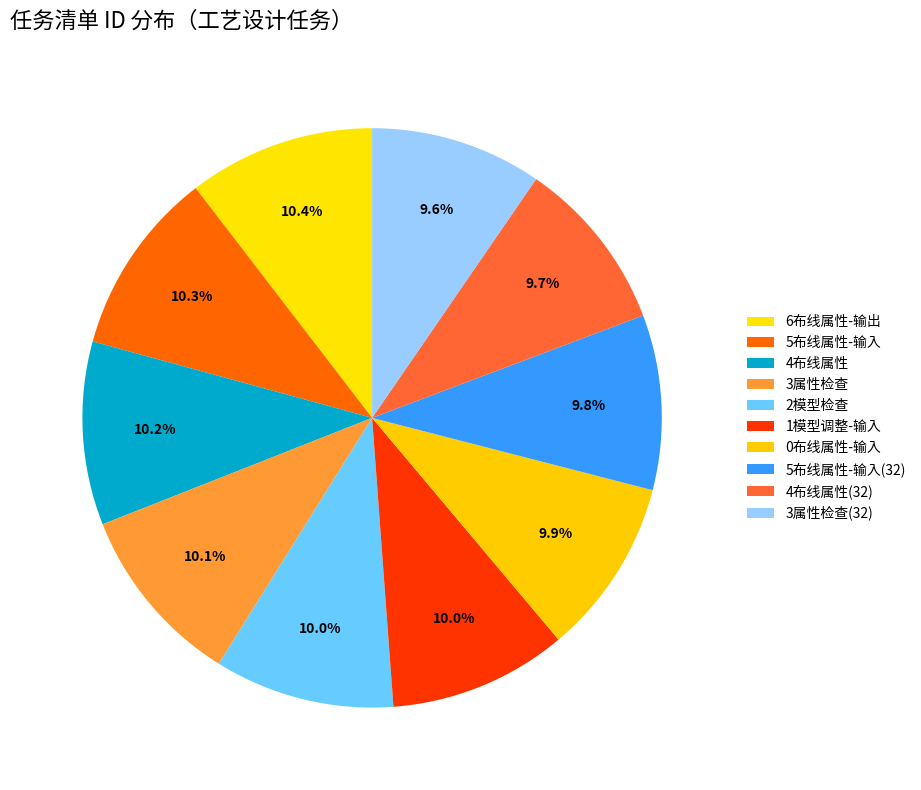

Rank the categories by value from lowest to highest.

3属性检查(32), 4布线属性(32), 5布线属性-输入(32), 0布线属性-输入, 1模型调整-输入, 2模型检查, 3属性检查, 4布线属性, 5布线属性-输入, 6布线属性-输出